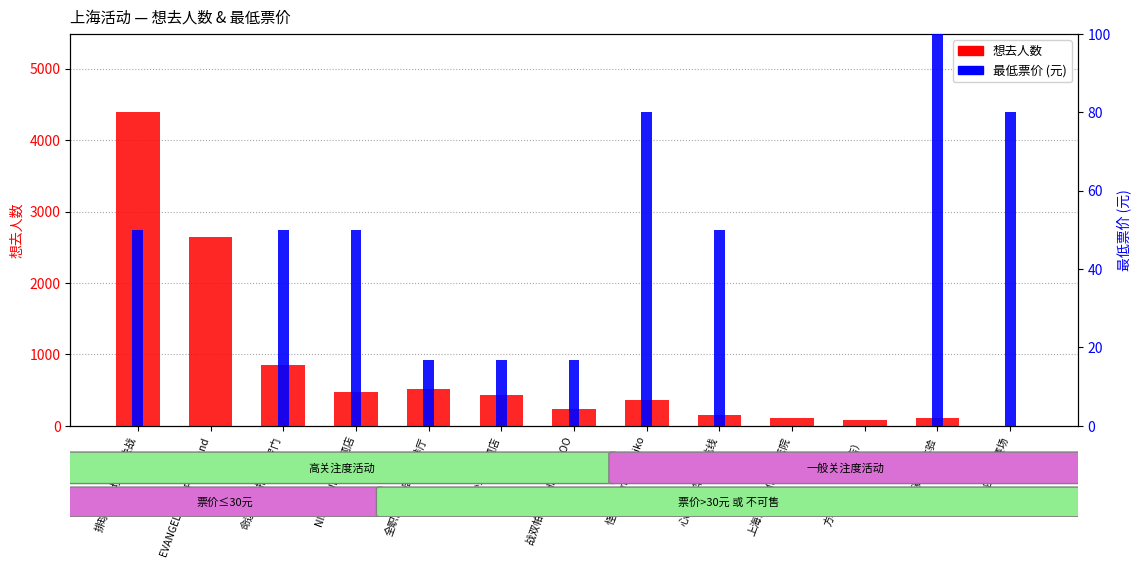

What is the label of the 2nd bar from the left?

EVANGELION×PrismLand